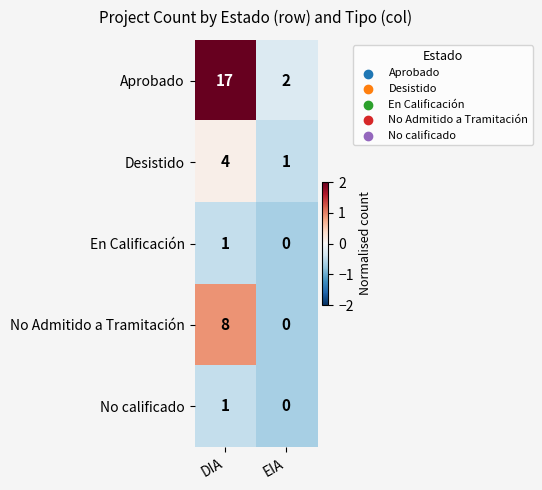

Which series has the largest total across all categories?

Aprobado